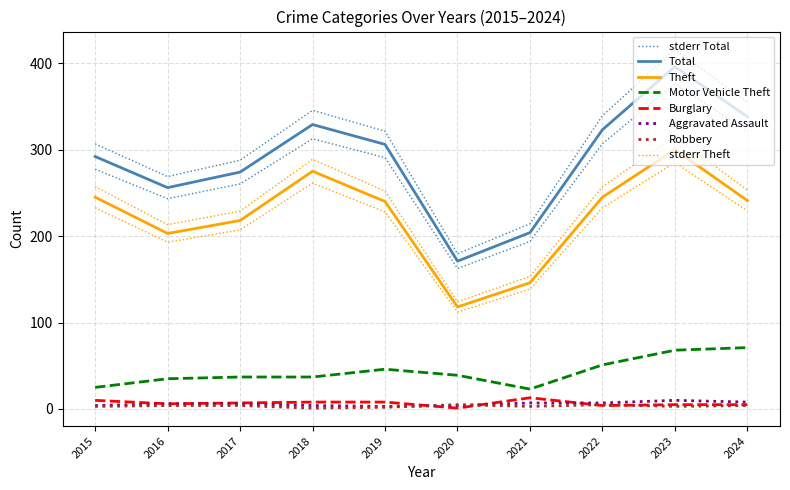

What are all the series names shown in the legend?

Theft, Motor Vehicle Theft, Total, Burglary, Aggravated Assault, Robbery